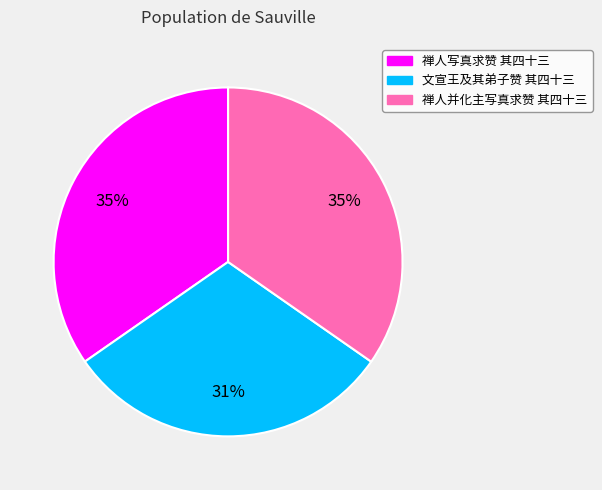

Which slice is the smallest?

文宣王及其弟子赞 其四十三